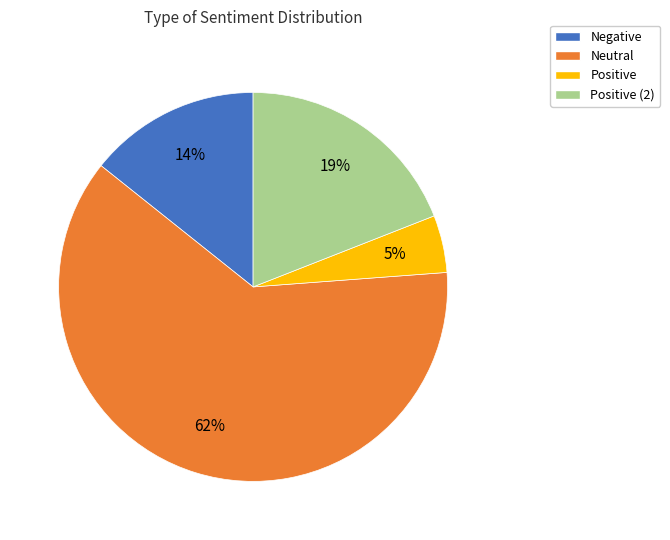

What is the largest slice in the pie chart?

Neutral